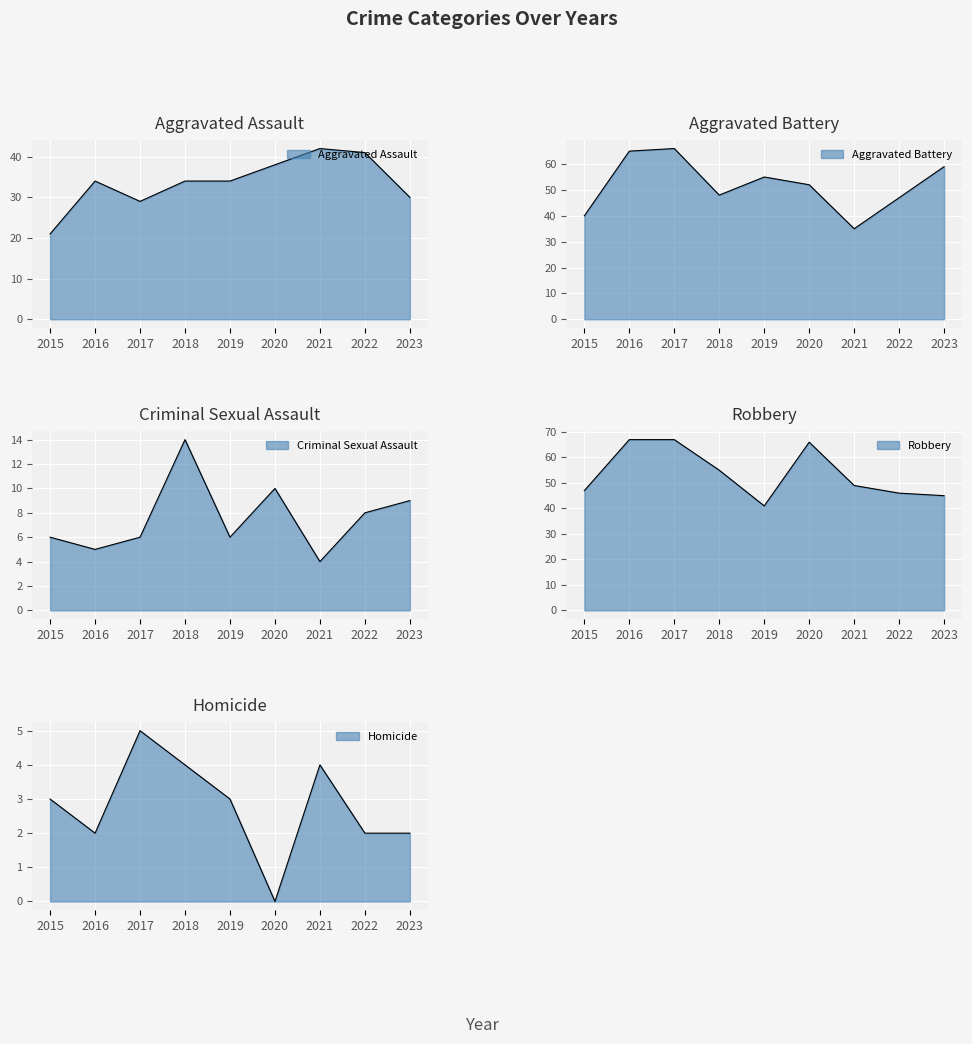

At how many categories does at least one series exceed 51?

6